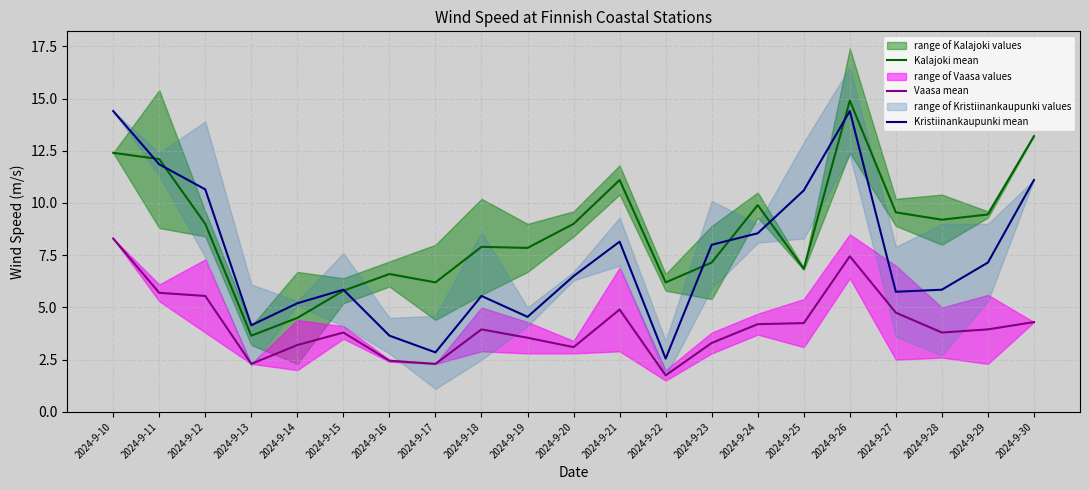

List the series in order of their peak value, lowest first.

Vaasa mean, Kristiinankaupunki mean, Kalajoki mean